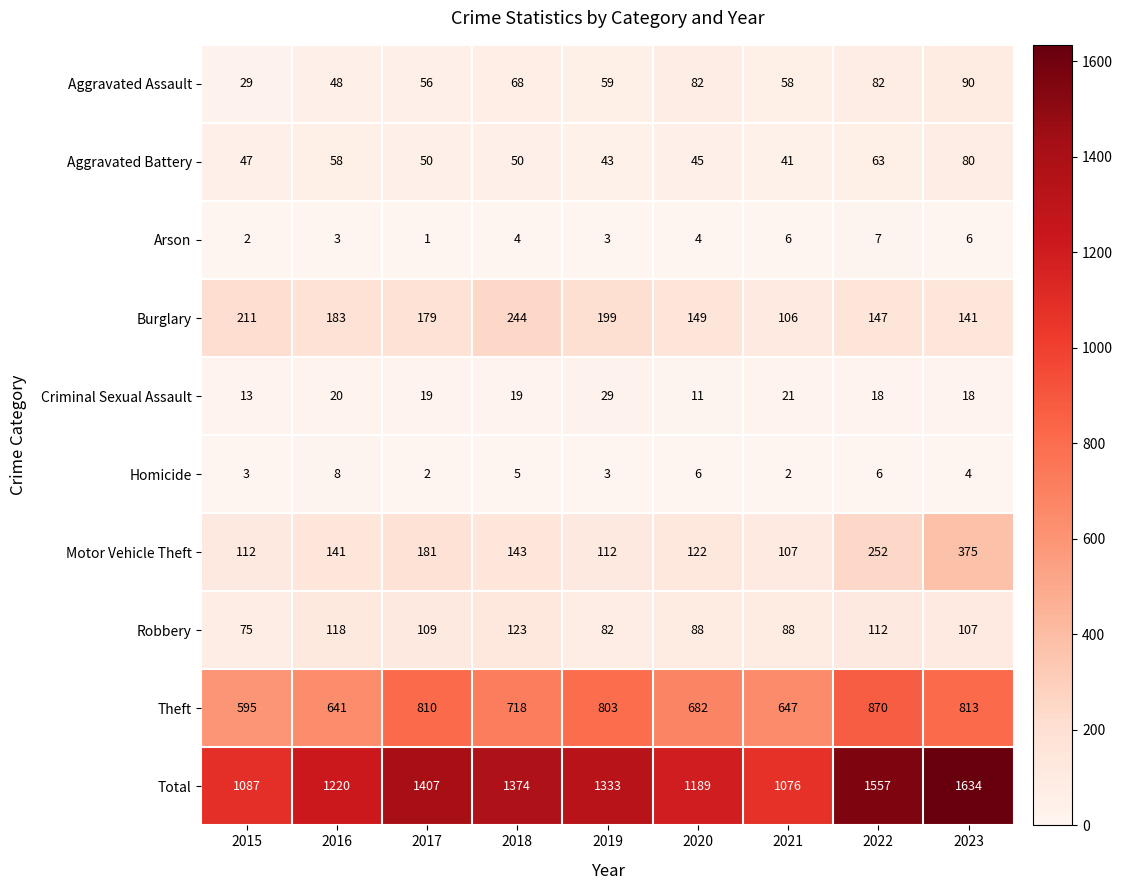

Rank the series by their maximum value, from highest to lowest.

Total, Theft, Motor Vehicle Theft, Burglary, Robbery, Aggravated Assault, Aggravated Battery, Criminal Sexual Assault, Homicide, Arson